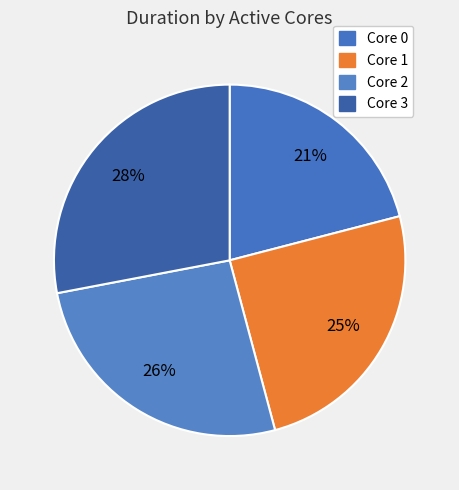

How many slices are in this pie chart?

4